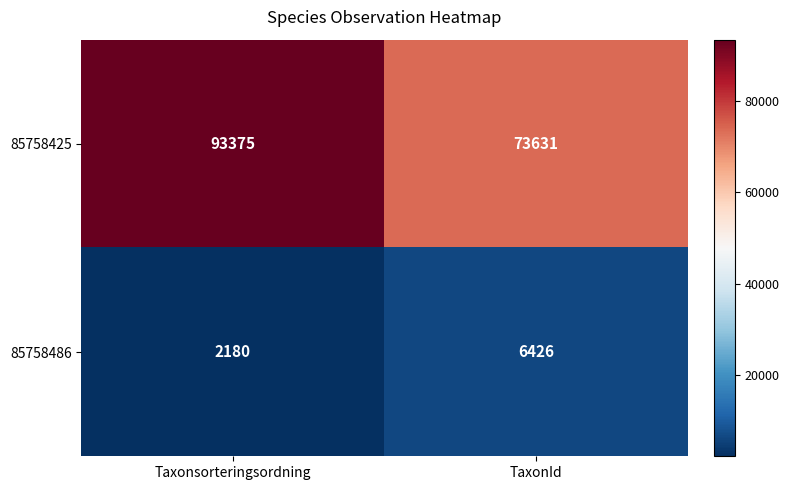

Rank the series at Taxonsorteringsordning from lowest to highest value.

85758486, 85758425